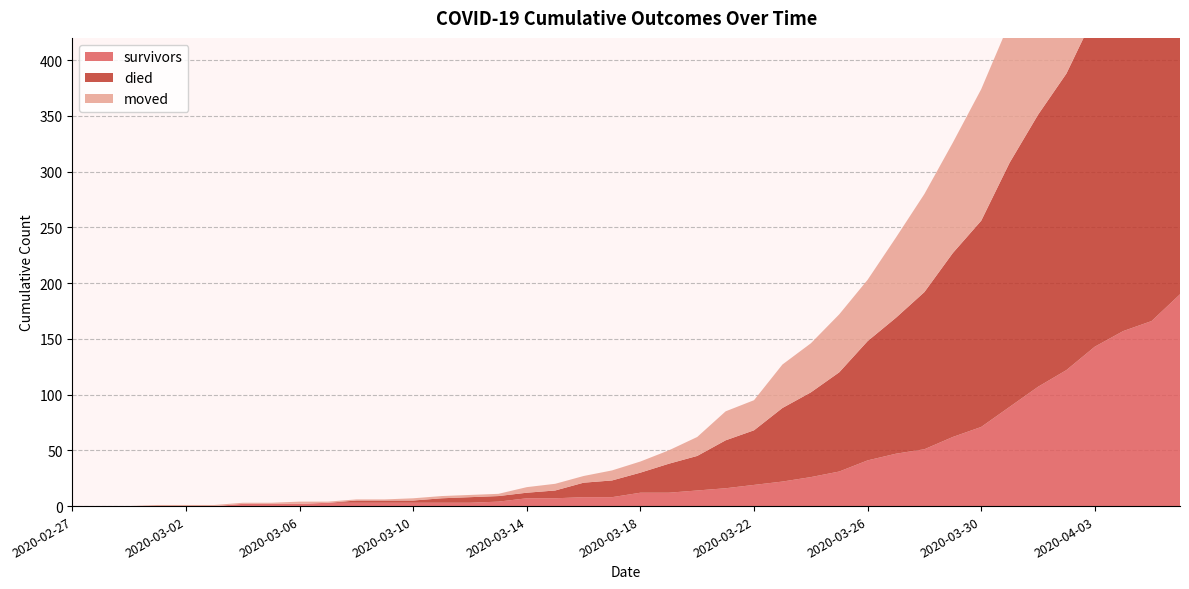

Reading left to right, what are all the values shown in this chart?

survivors: 0	0	0	0	0	0	2	2	2	3	3	3	3	3	3	4	7	7	8	8	12	12	14	16	19	22	26	31	41	47	51	62	71	89	107	122	143	157	166	190
died: 0	0	0	0	0	0	0	0	0	0	2	2	2	4	5	5	5	7	13	15	18	26	31	43	49	66	76	89	107	122	141	165	185	219	244	266	298	317	340	358
moved: 0	0	0	1	1	1	1	1	2	1	1	1	2	2	2	2	5	6	6	9	10	12	17	26	27	39	44	52	55	72	88	99	118	126	136	148	156	173	194	207